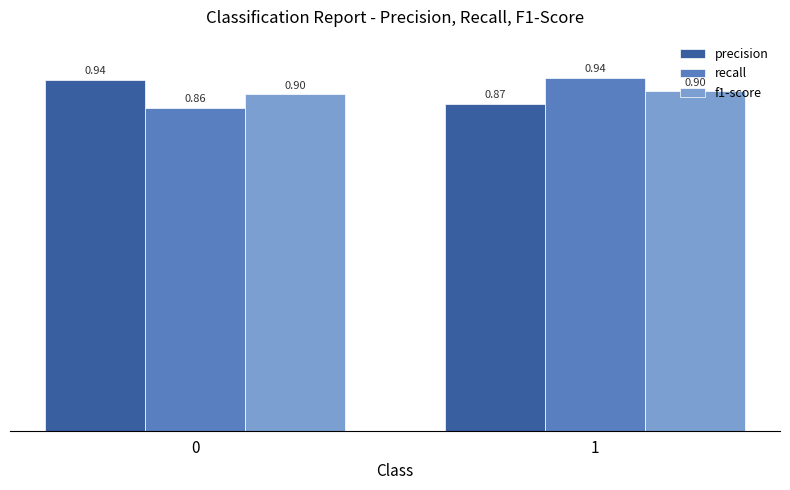

Does the chart contain stacked bars?

No